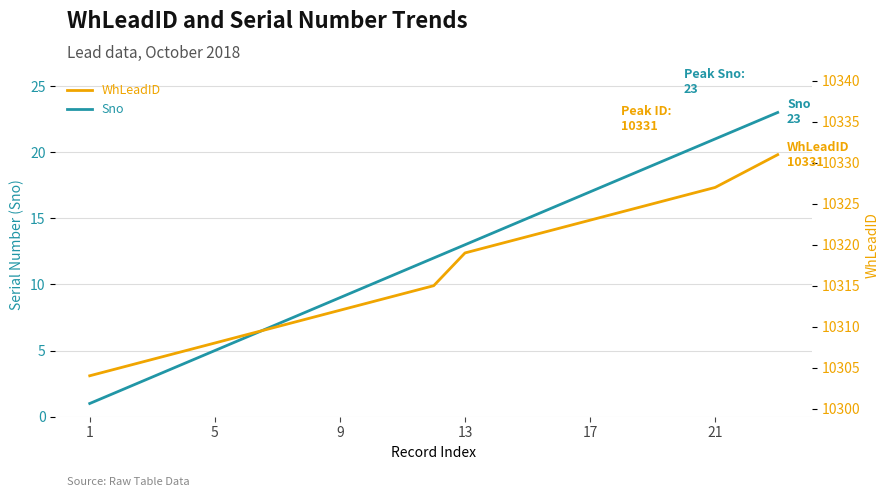

The value of Sno at 9 is 14. True or false?

False